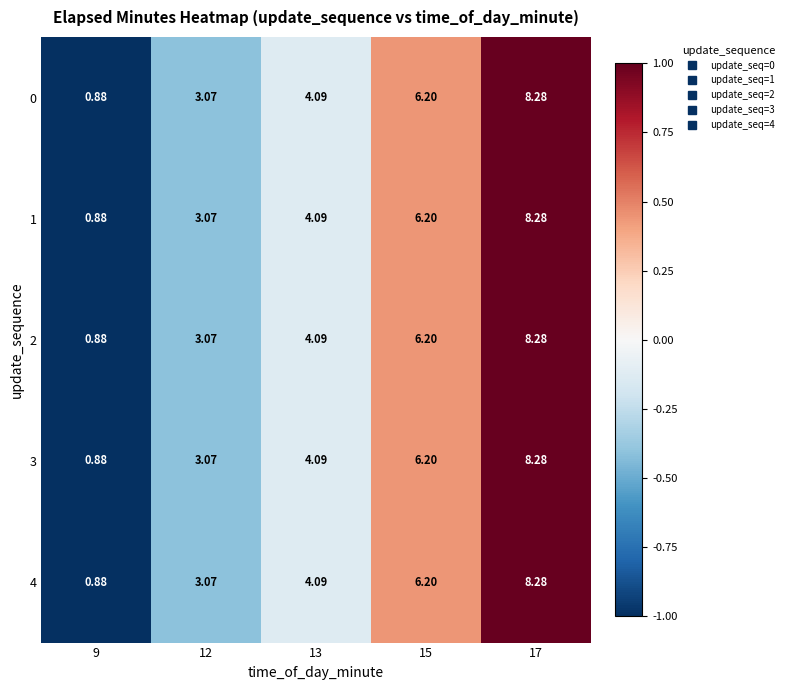

Is the value of 3 at 13 greater than the value of 1 at 17?

No